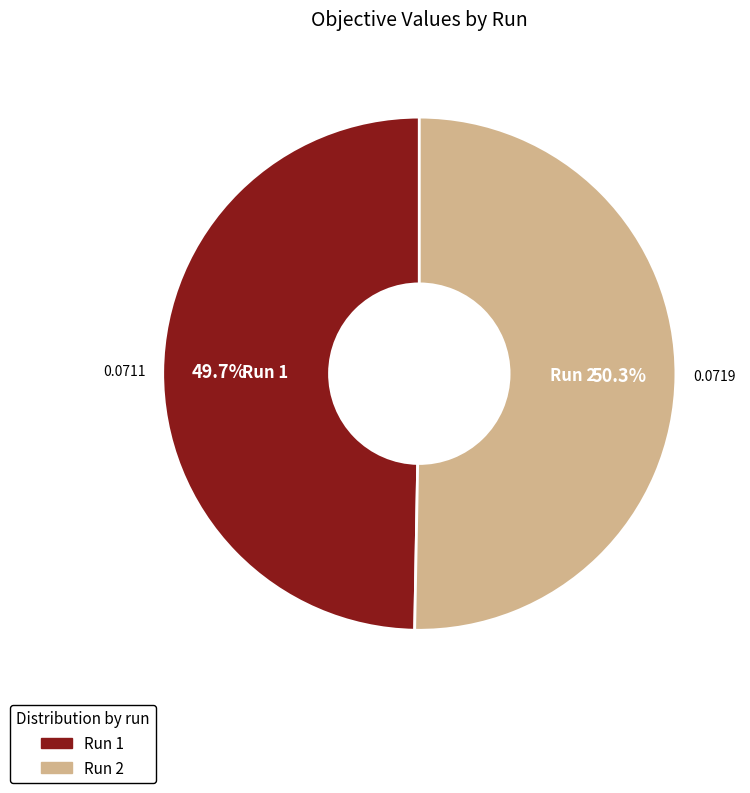

Is there any slice that represents more than half of the pie?

Yes